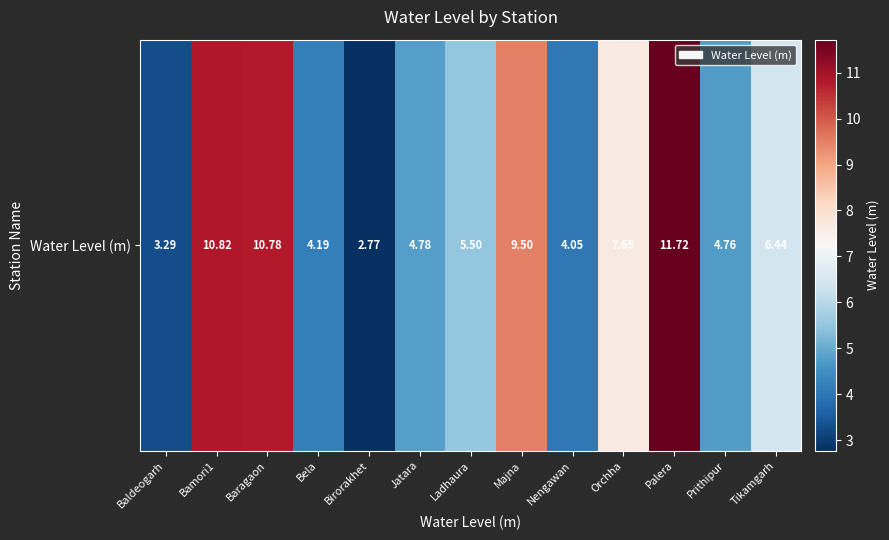

What is the approximate value at Prithipur?

4.8